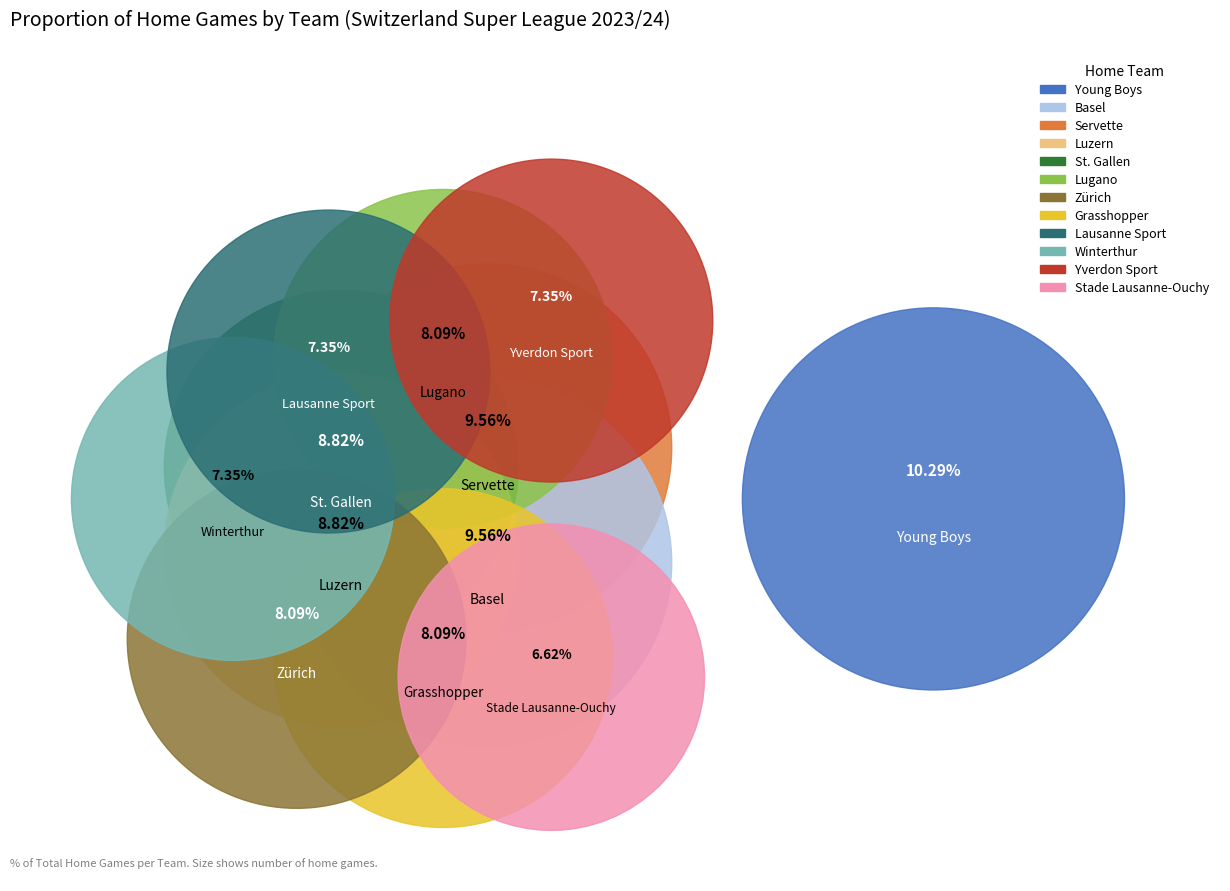

To the nearest percent, what is the combined percentage of Stade Lausanne-Ouchy and Grasshopper?

15%